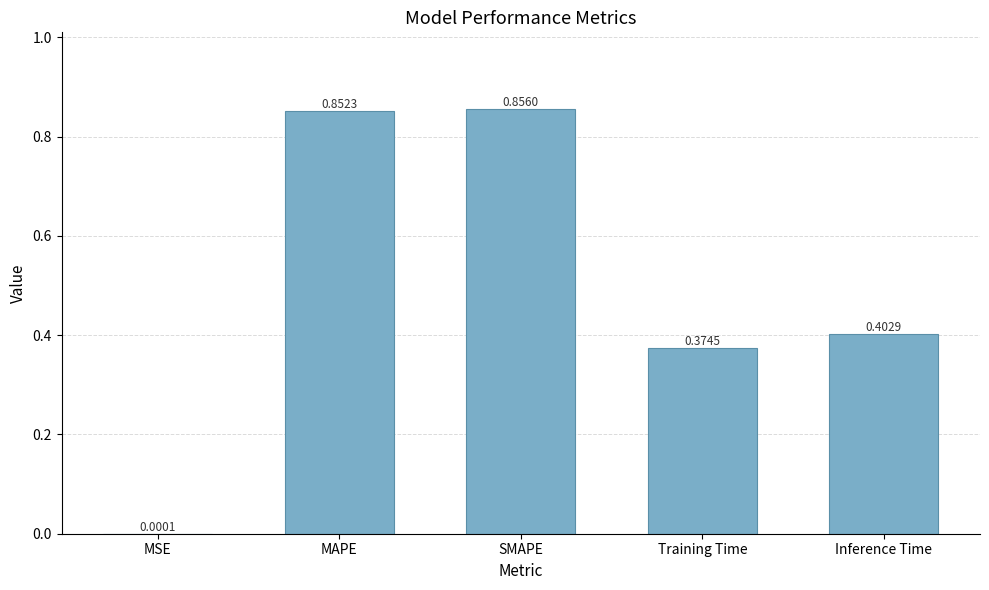

Which category has the highest value across all series?

SMAPE